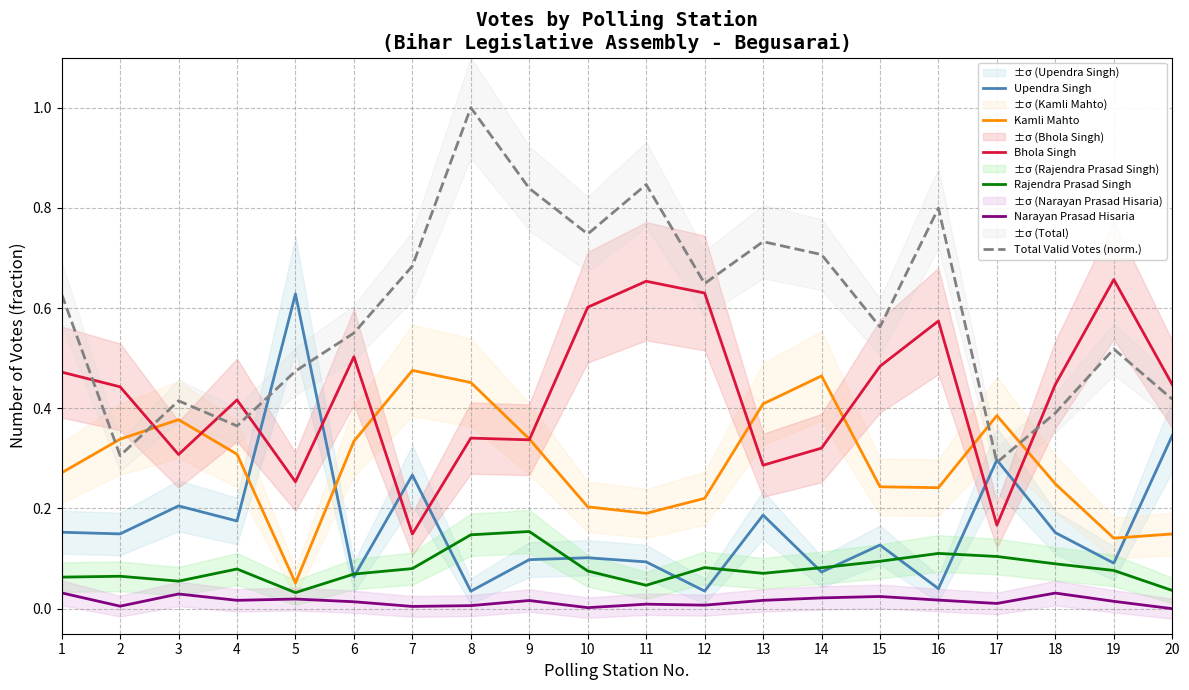

Count the number of categories in the chart.

20